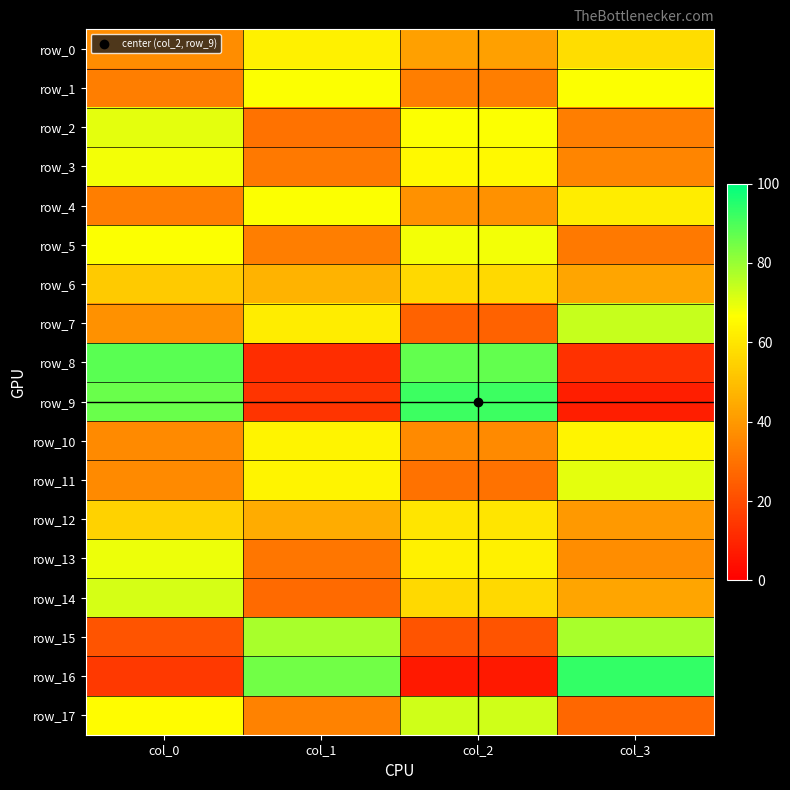

True or false: row_1 has a value of 30 at col_1.

False